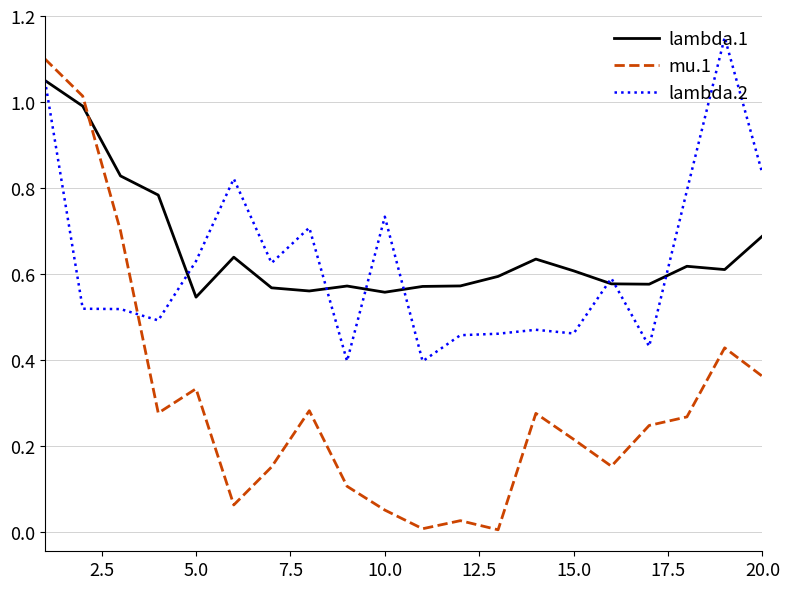

Rank the series by their maximum value, from lowest to highest.

lambda.1, mu.1, lambda.2